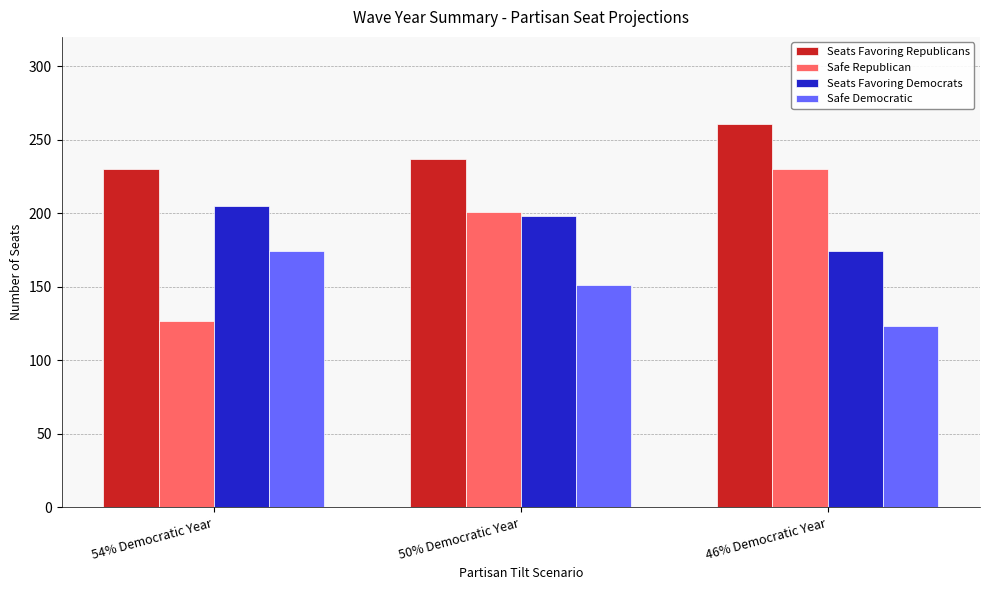

What is the maximum value for Safe Republican?

230